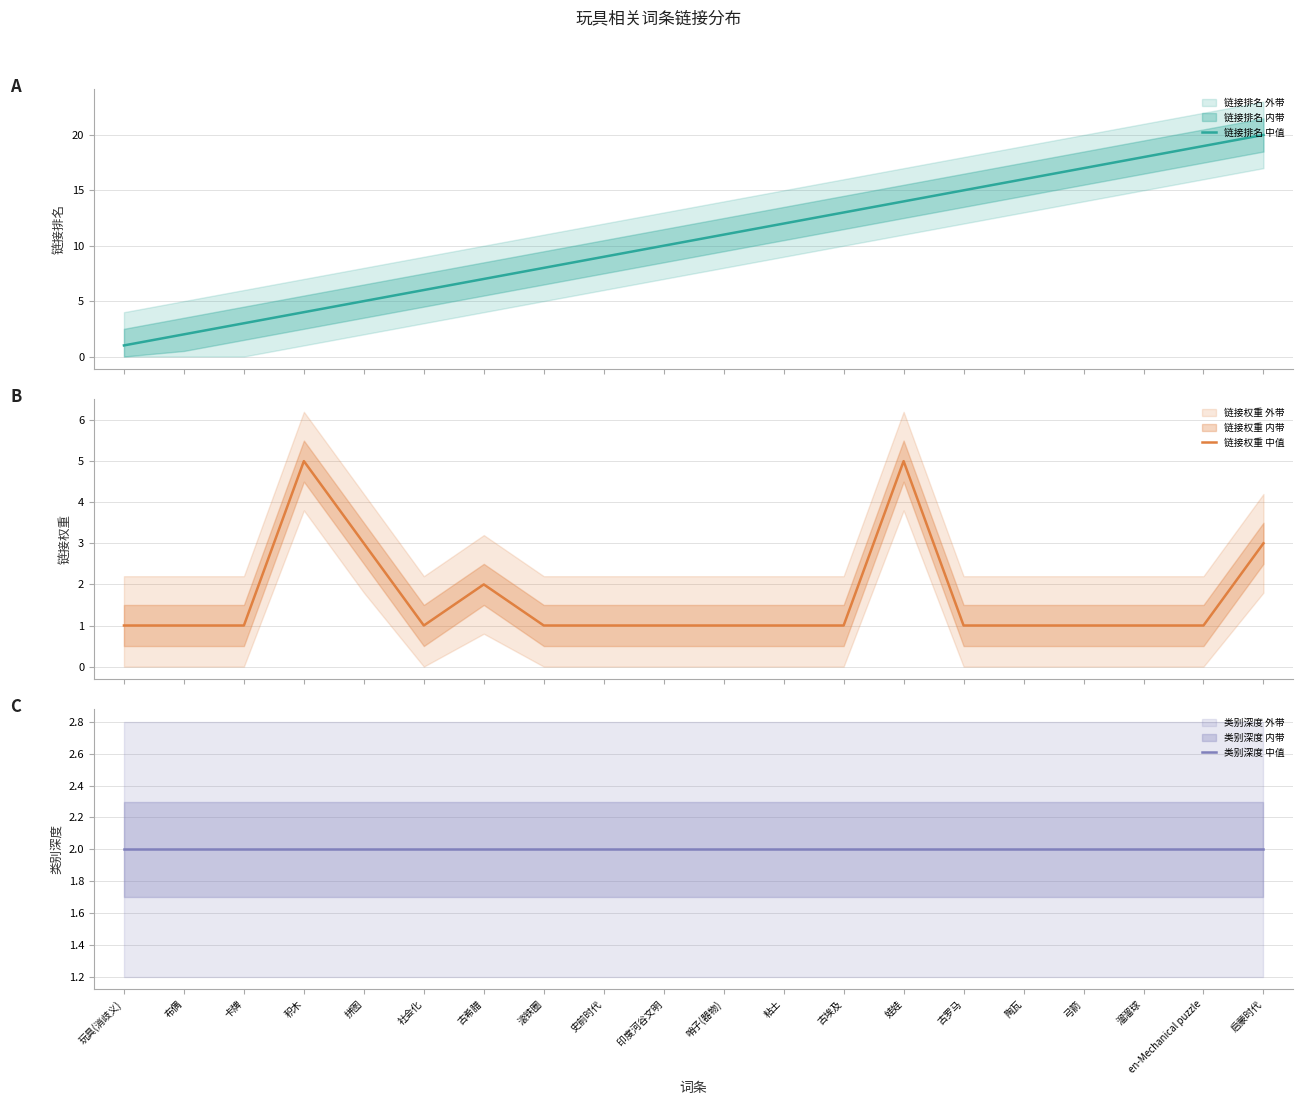

At how many categories does at least one series exceed 4?

17